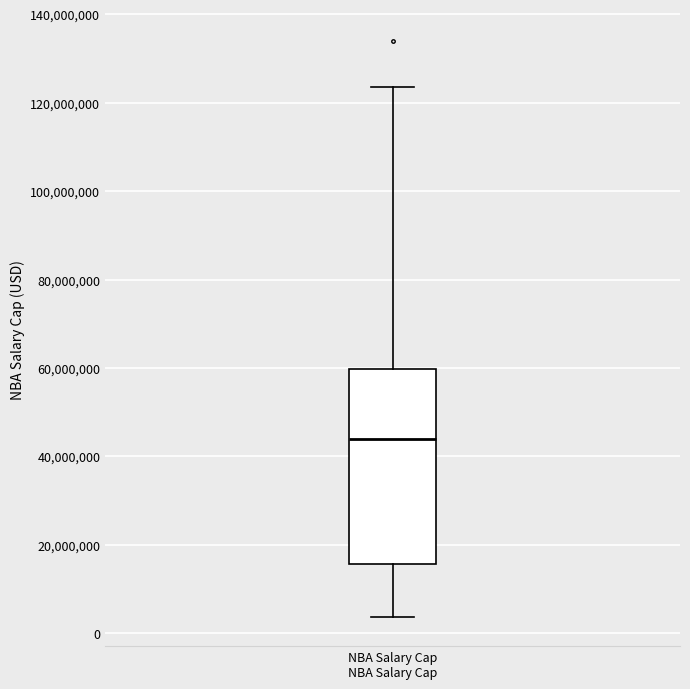

Transcribe this box plot: give where the median line is, the range the box spans, and where the two whiskers end, as read against the y-axis. The values are not printed on the chart, so give them approximately, as read against the axis.

median 44000000, box 16000000 to 60000000, whiskers 4000000 to 124000000